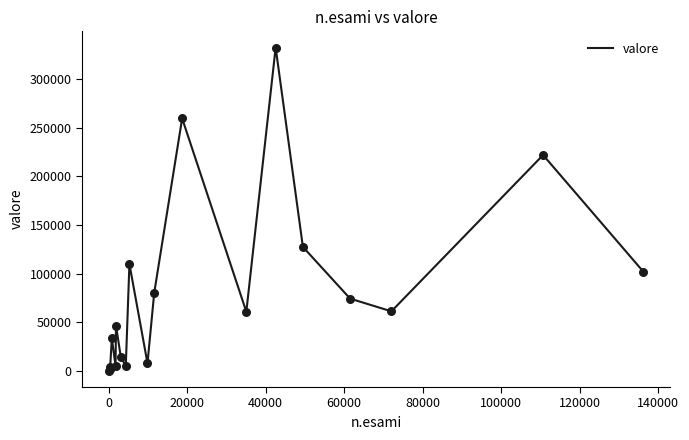

What is the maximum value shown in the chart?

332395.9